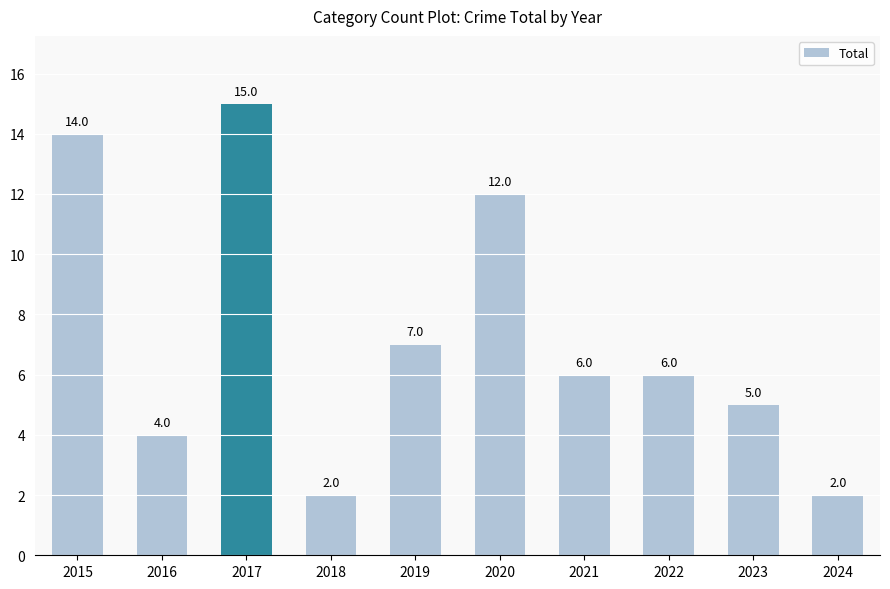

What is the difference between the maximum and second lowest values?

13